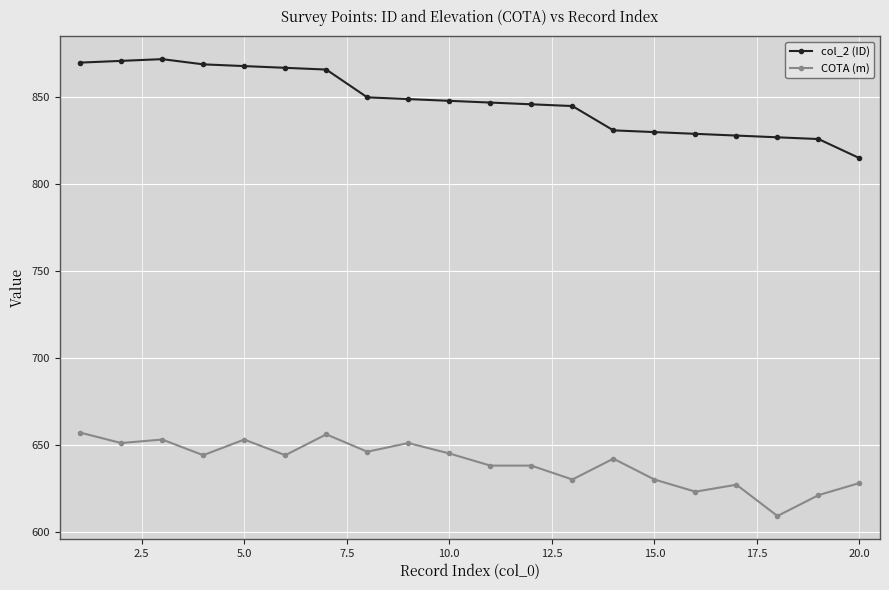

What is the average value of the col_2 (ID) series?

848